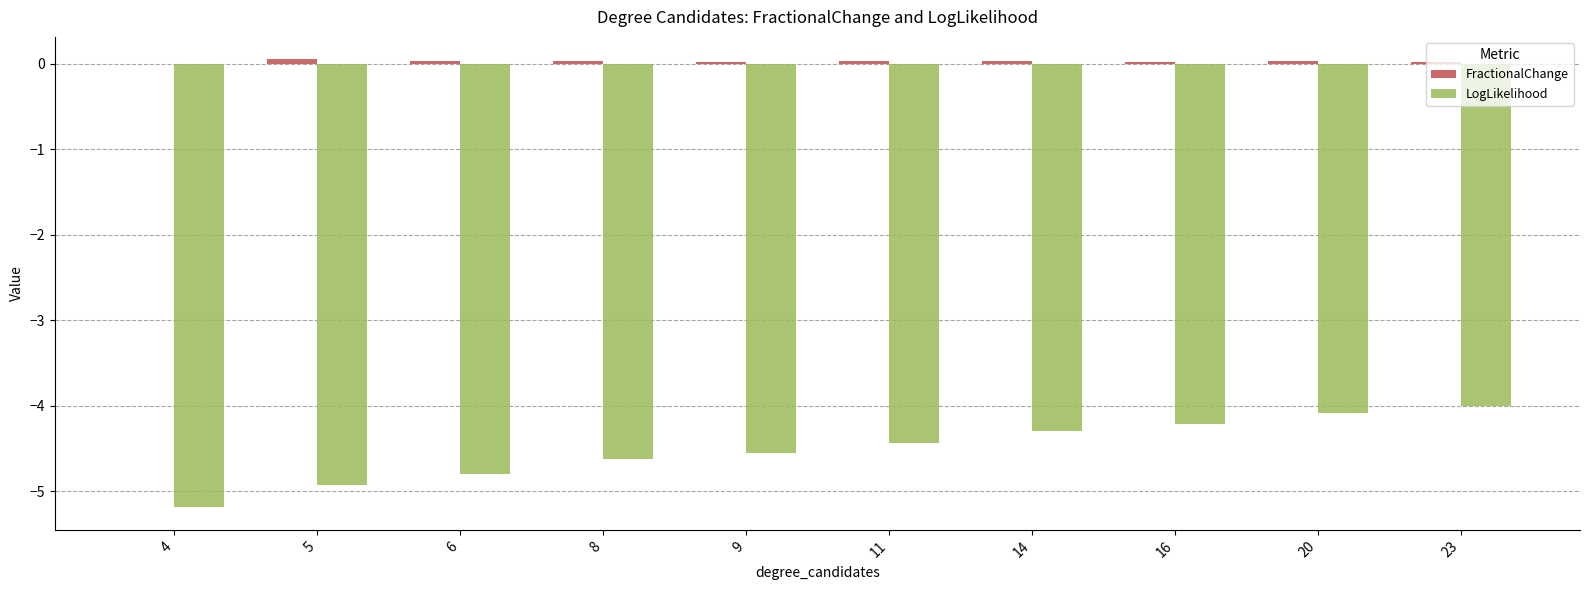

How many groups of bars are there?

10